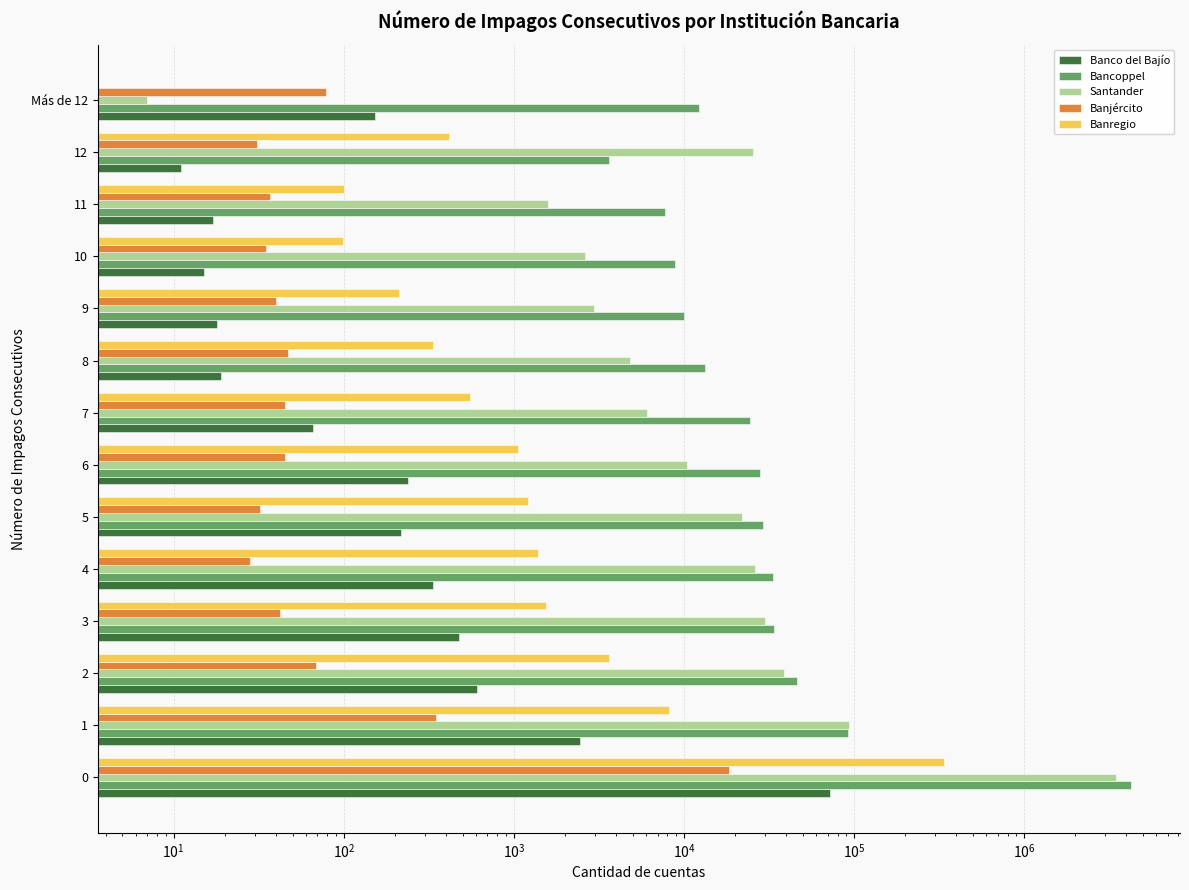

Which series has the largest total across all categories?

Bancoppel